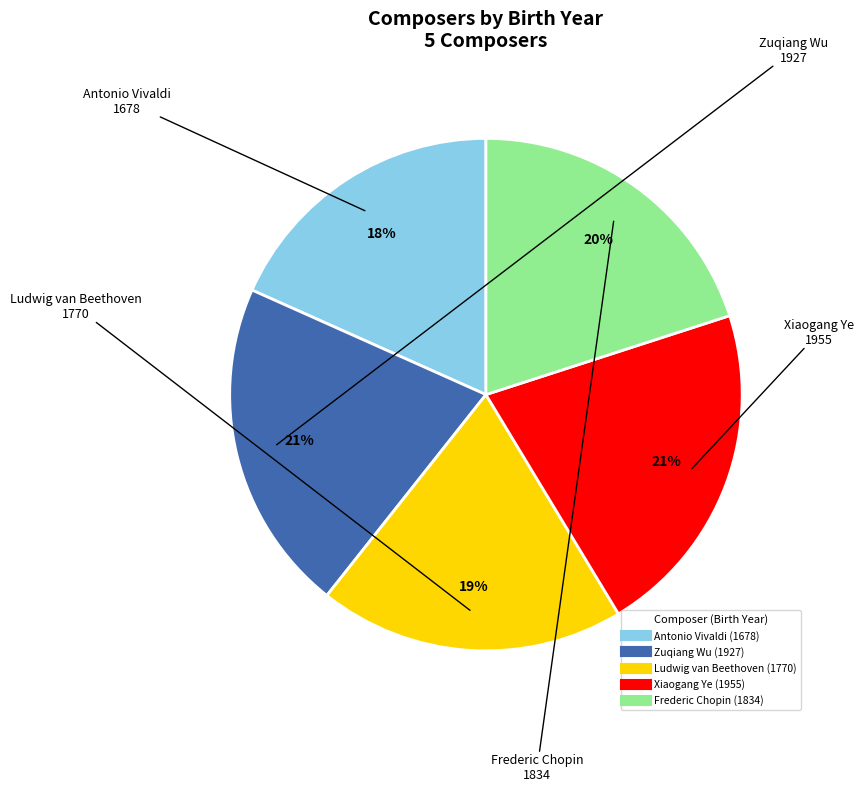

How many slices are in this pie chart?

5